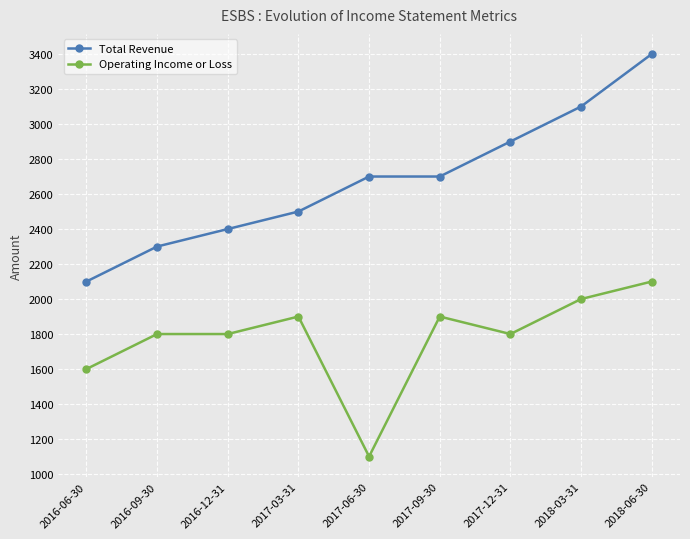

At which label does Operating Income or Loss reach its peak?

2018-06-30